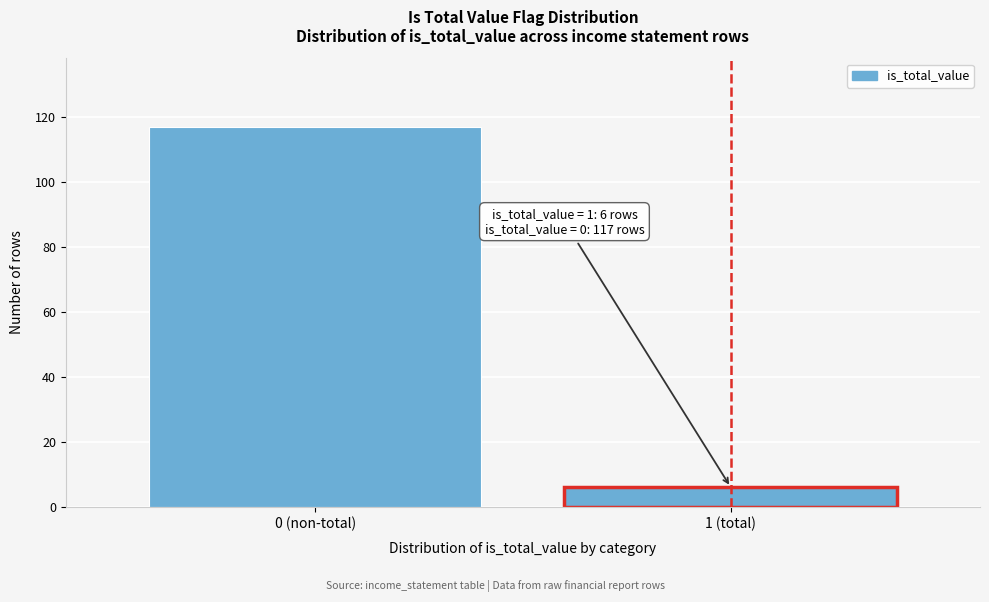

Reading left to right, extract all data points from this chart.

0 (non-total)=117	1 (total)=6